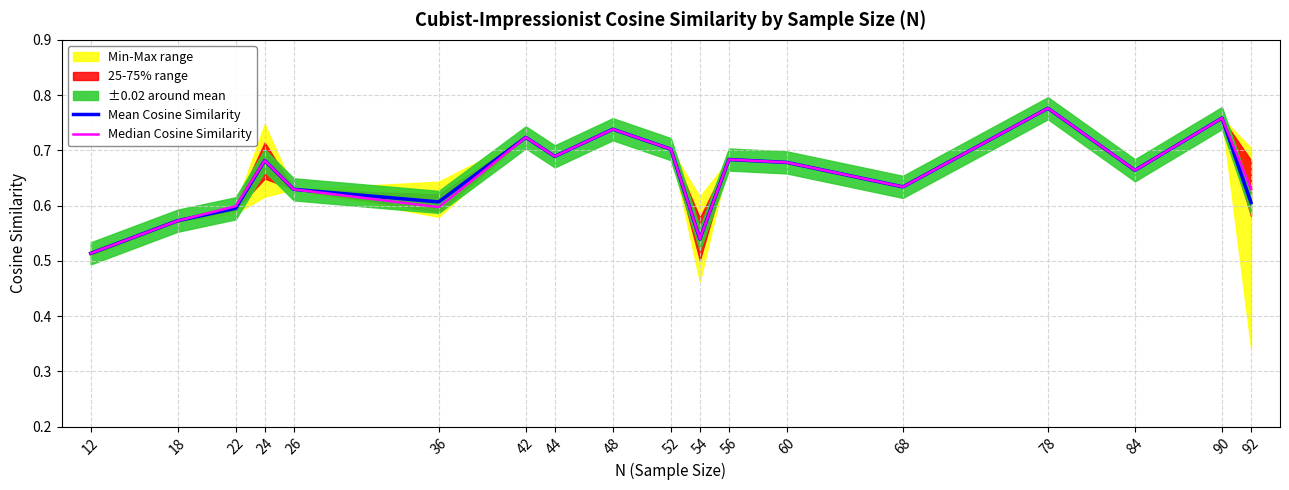

What is the value of the Mean Cosine Similarity point at the 10th from the left?

0.7